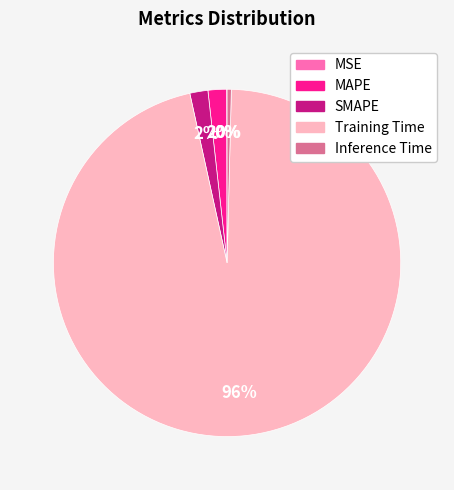

Does Training Time represent more than half of the total?

Yes